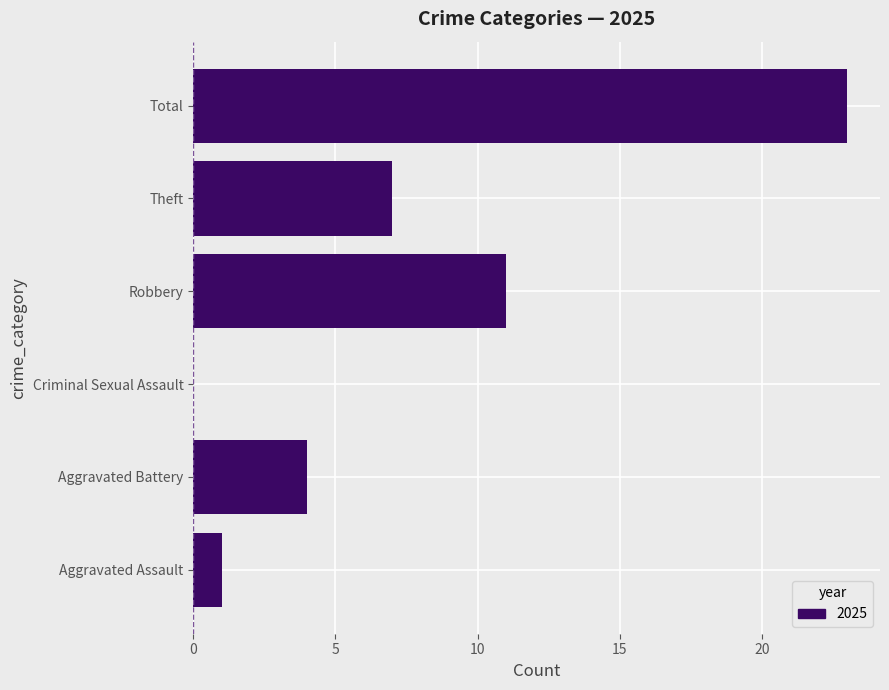

Reading bottom to top, list all the values displayed in this chart.

Aggravated Assault=1	Aggravated Battery=4	Criminal Sexual Assault=0	Robbery=11	Theft=7	Total=23